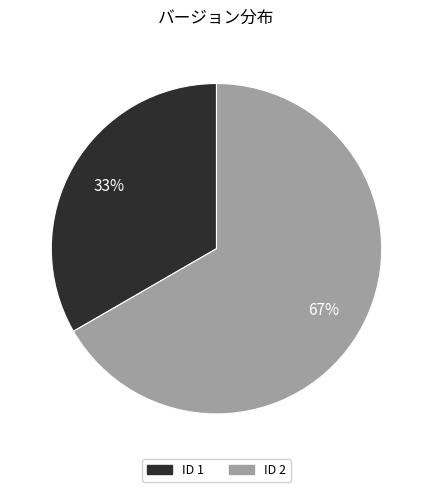

To the nearest percent, what is the average slice percentage?

50%